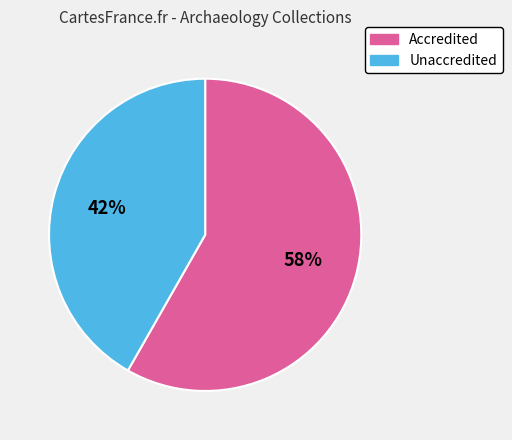

Between Accredited and Unaccredited, which is larger?

Accredited